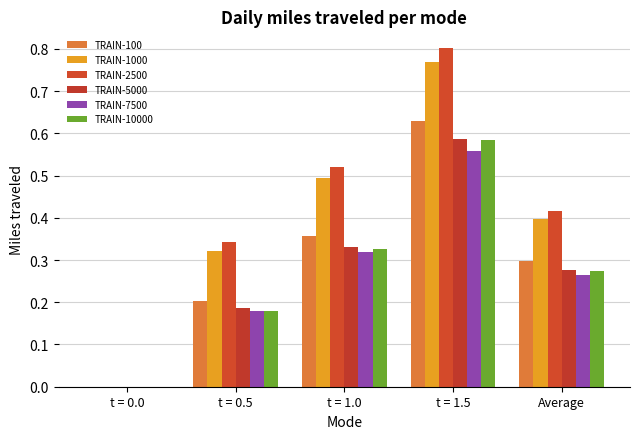

Which series has the largest total across all categories?

TRAIN-2500